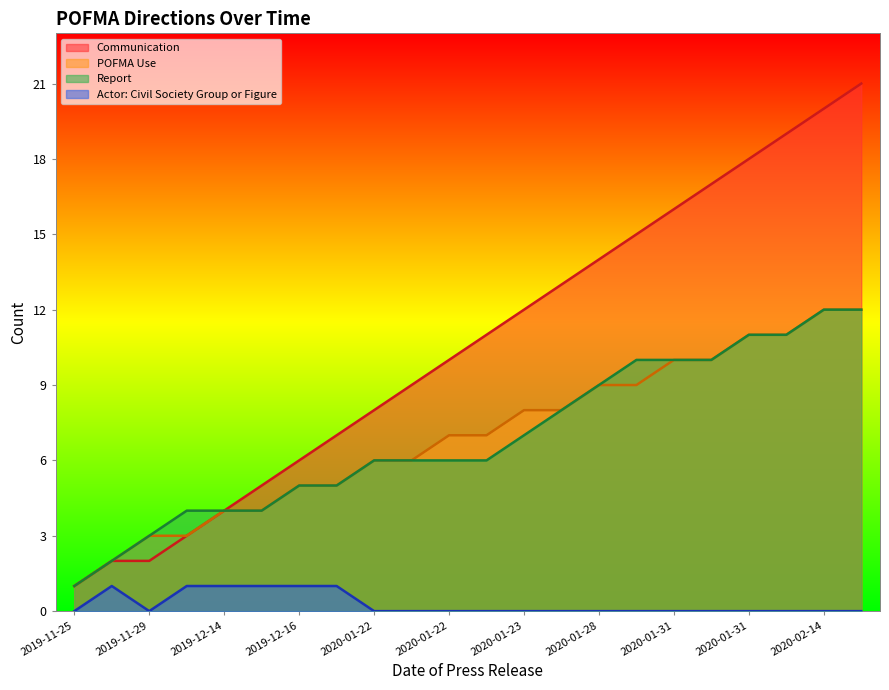

What is the label of the 9th point from the left?

2020-01-22